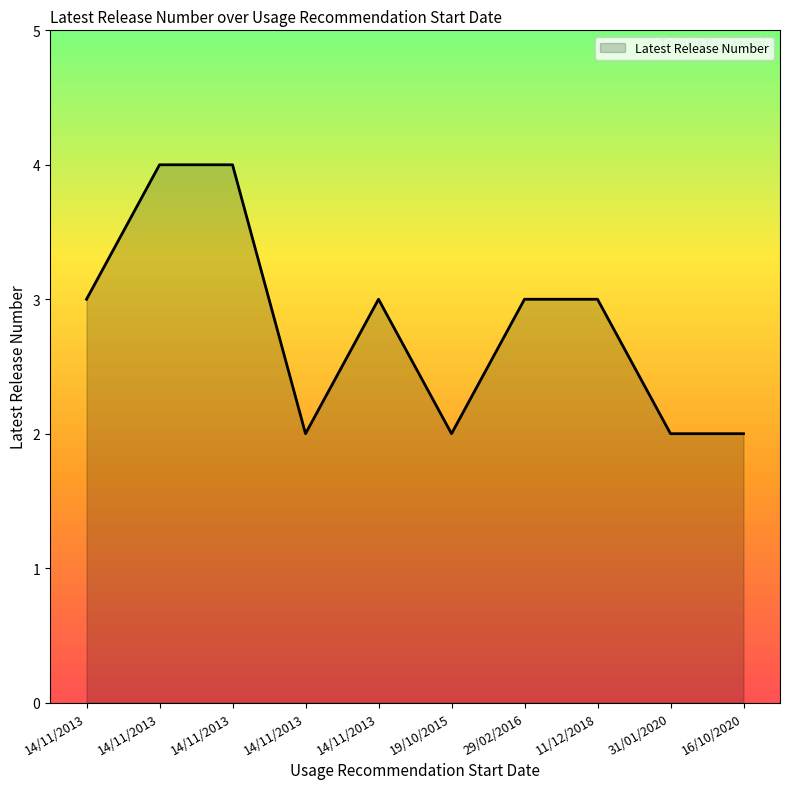

What is the minimum value shown in the chart?

2